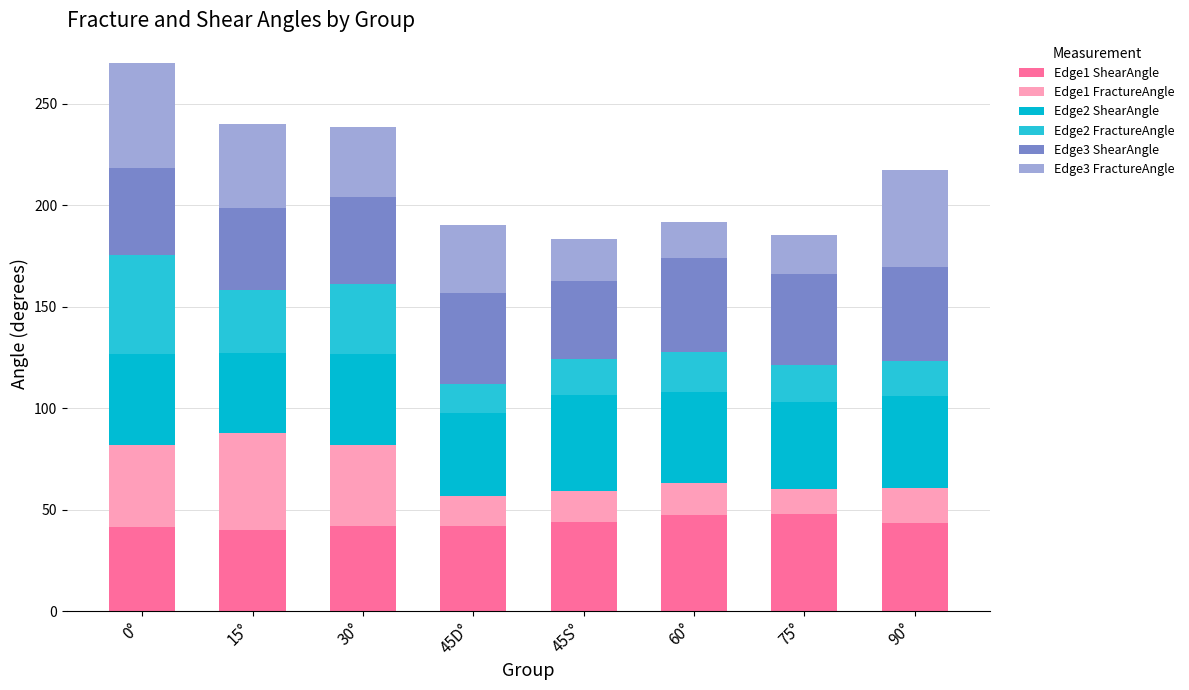

Read the Edge2 ShearAngle value at 90°.

45.0